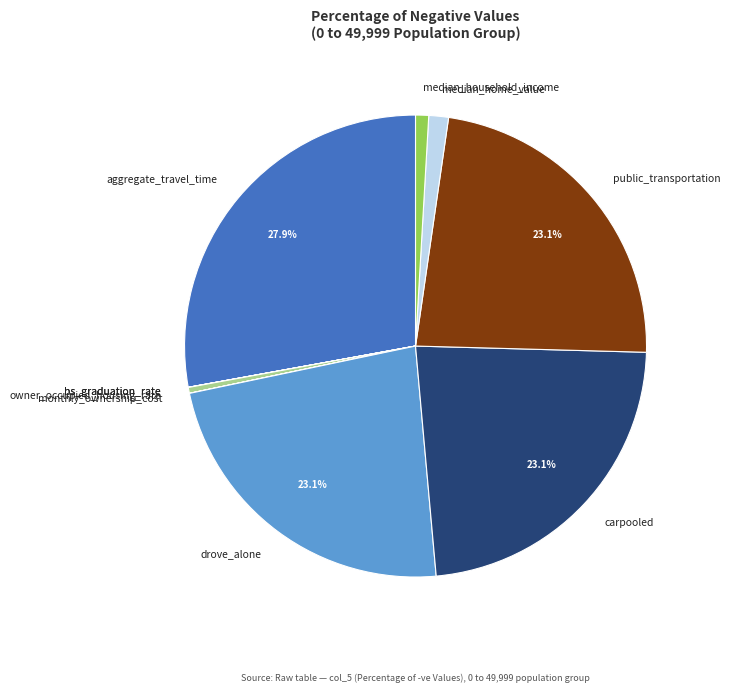

How much of the chart is everything except carpooled?

76.9%